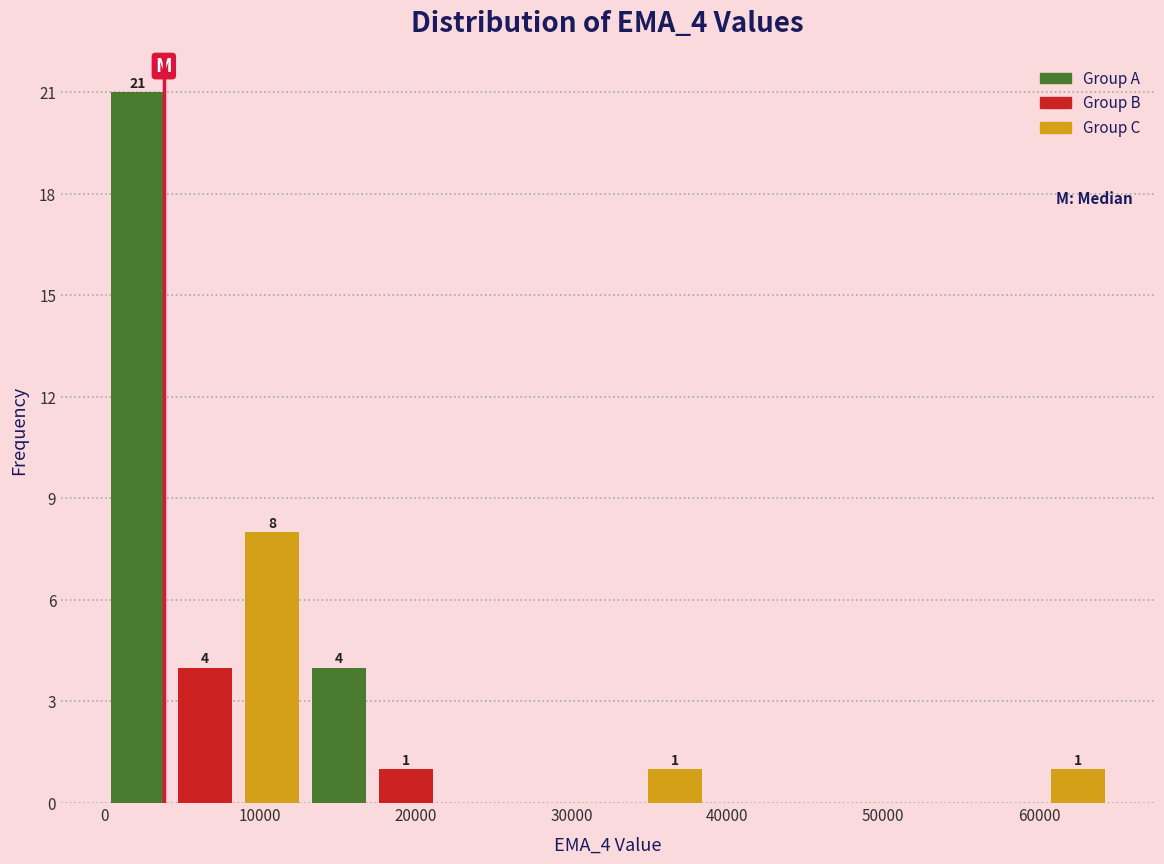

Which range on the x-axis has the tallest bar?

0 to 4000